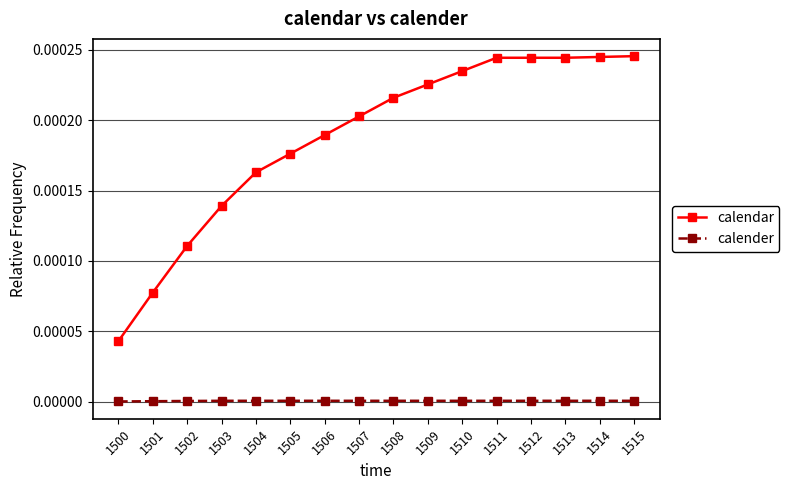

True or false: calendar has more than 2 interior local peaks.

False